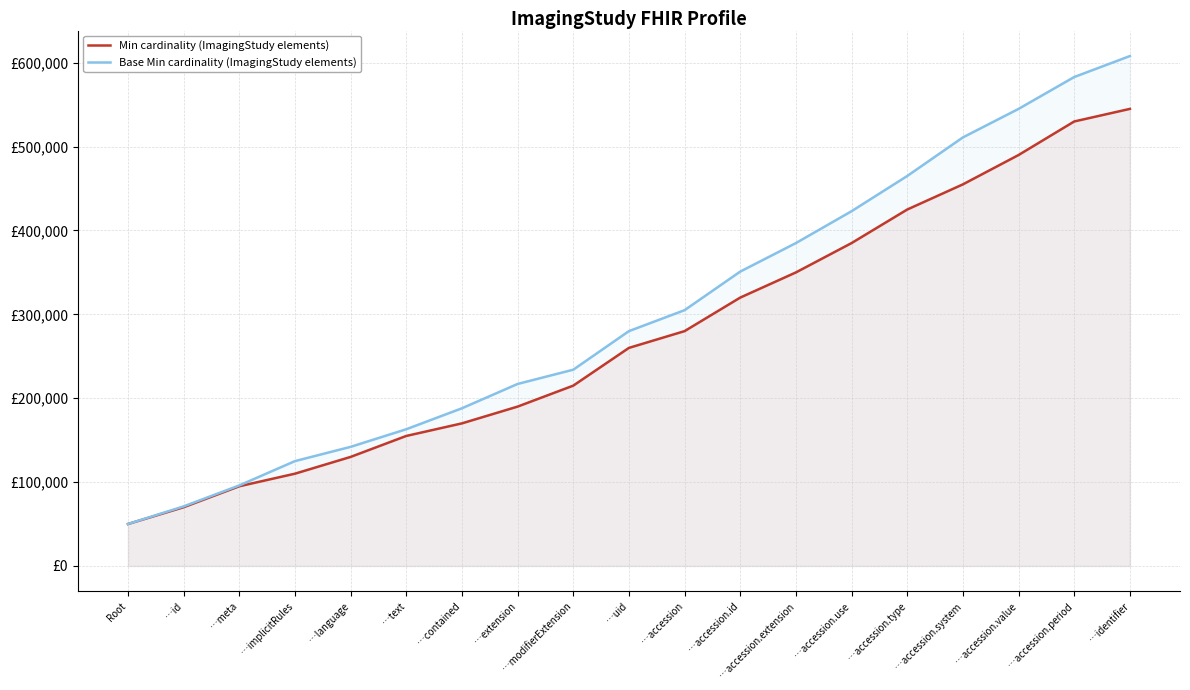

True or false: Base Min cardinality (ImagingStudy elements) and Min cardinality (ImagingStudy elements) cross at least once.

False